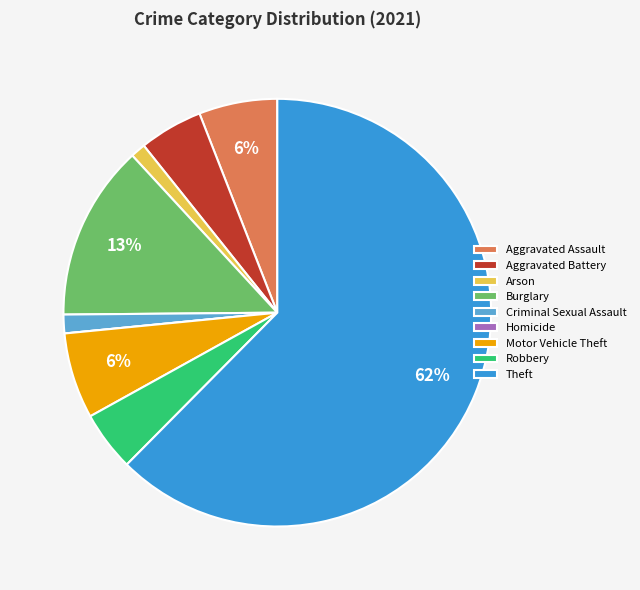

Is there any slice that represents more than half of the pie?

Yes